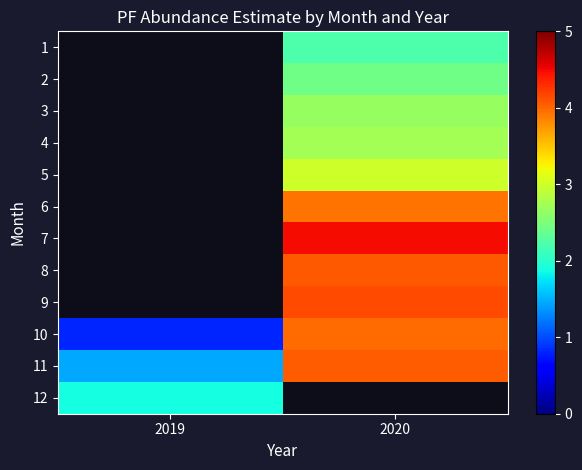

At which label does 11 first exceed 4?

2020